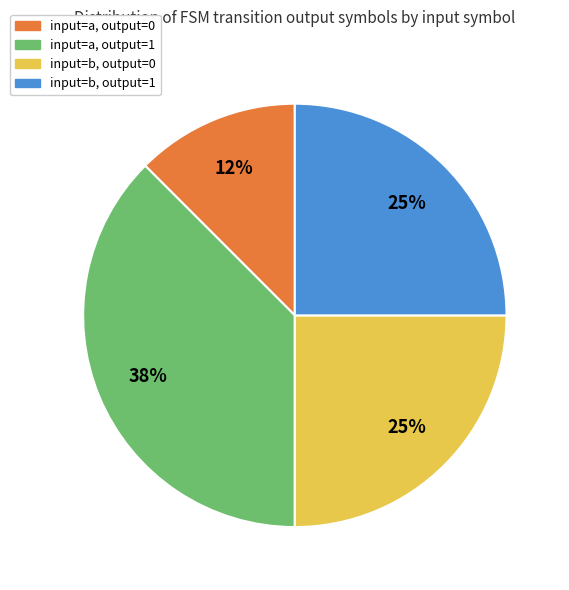

Does any single category account for the majority?

No